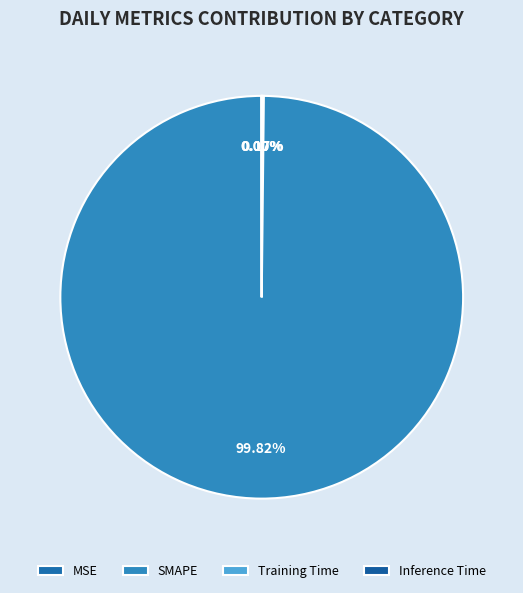

The Training Time slice represents 0% of the pie. True or false?

True